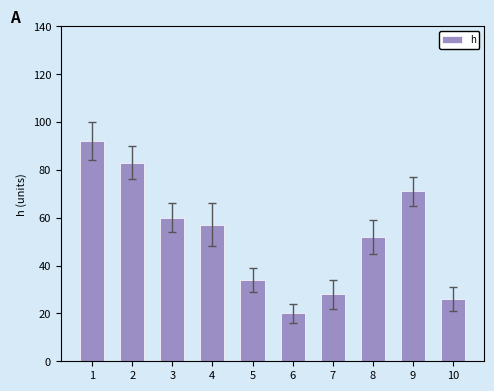

Reading right to left, extract all data points from this chart.

26	71	52	28	20	34	57	60	83	92